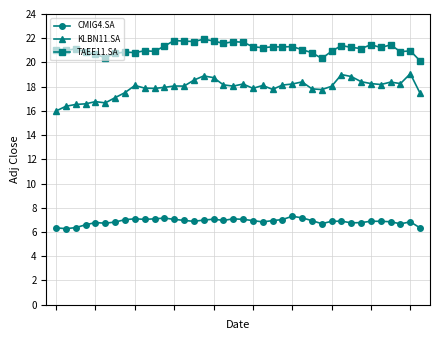

In CMIG4.SA, how many points are higher than both neighbors (excluding endpoints)?

9